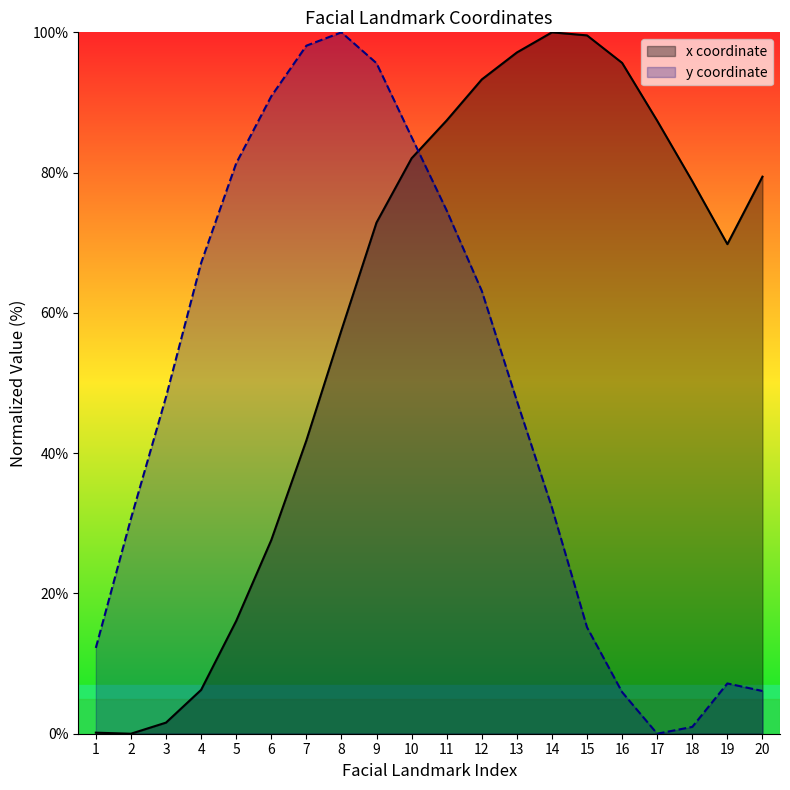

Is the value of x at 14 greater than the value of y at 7?

Yes